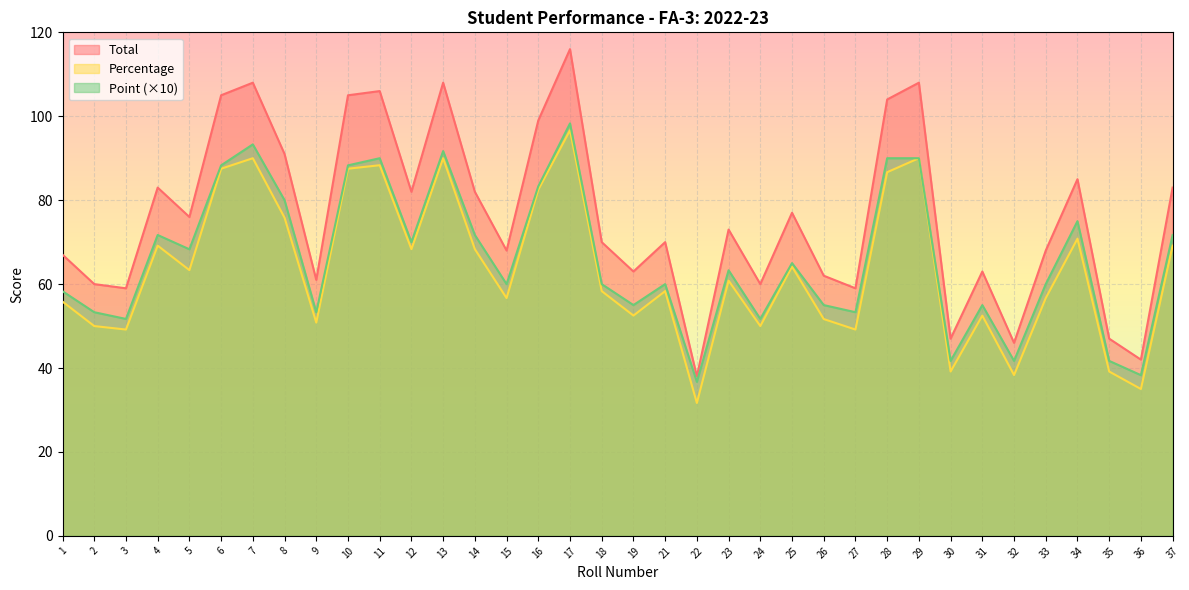

What are all the series names shown in the legend?

Total, Percentage, Point (×10)